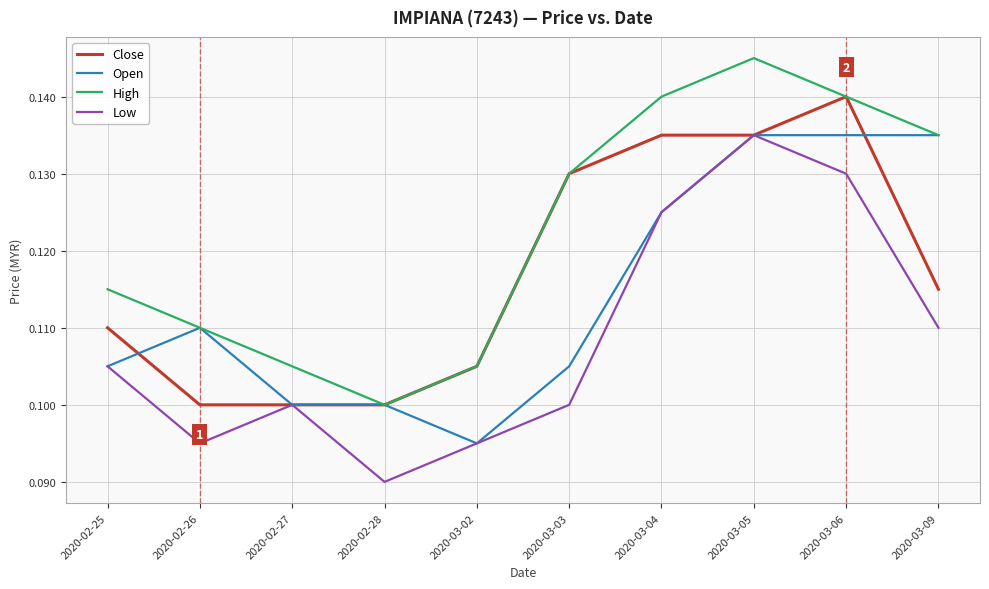

Where is Low nearest to the value 0?

2020-02-28